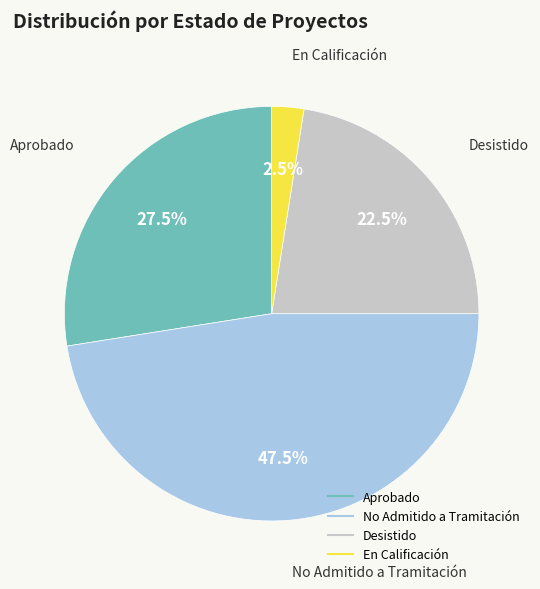

Is there a majority slice in this chart?

No